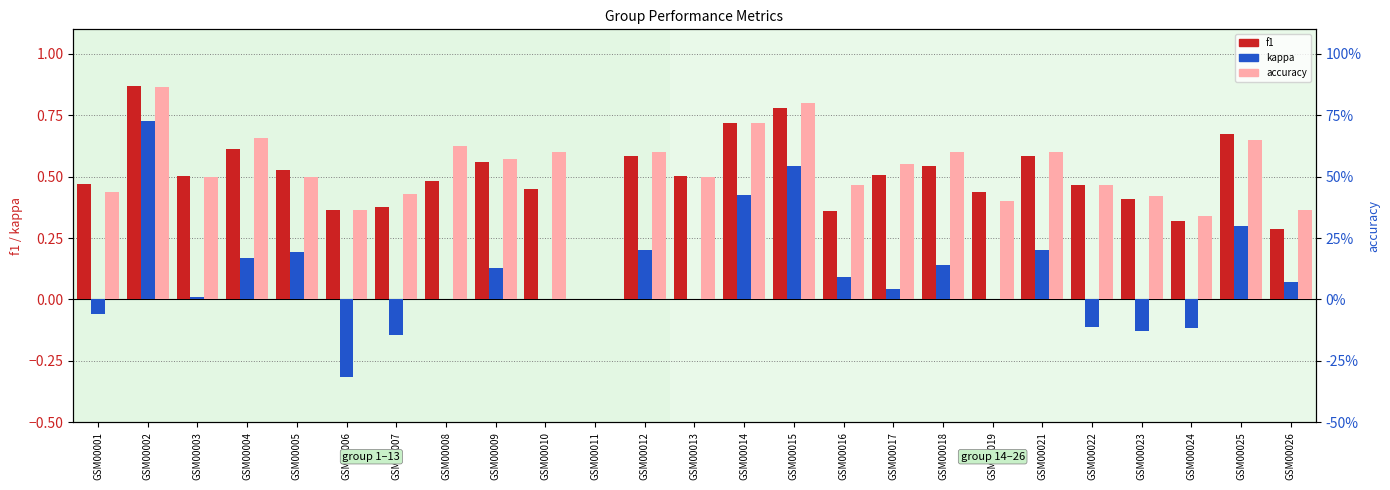

Is it true that kappa equals -0.2 at GSM00022?

False